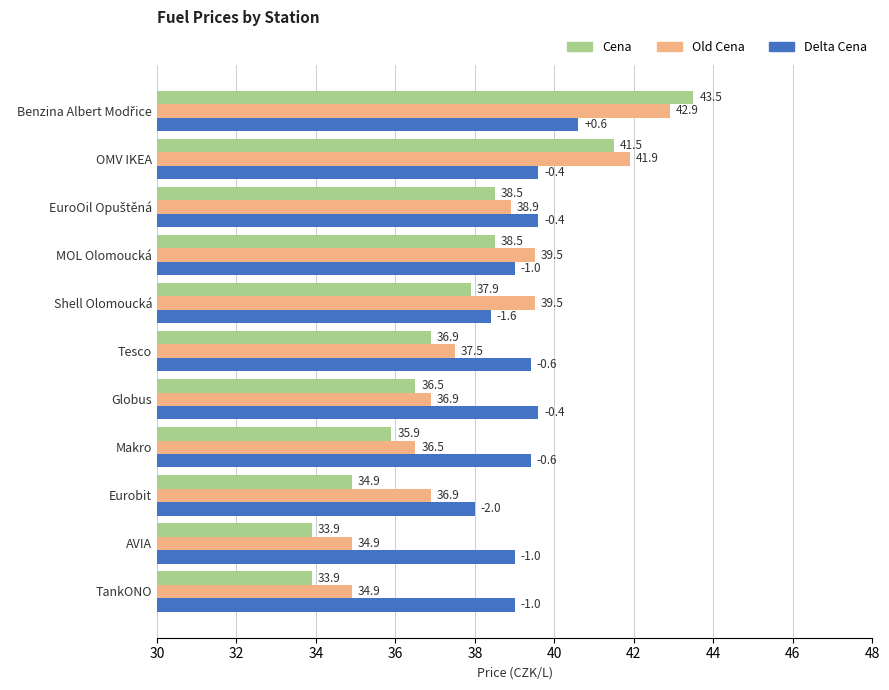

Rank the series by their maximum value, from highest to lowest.

Cena, Old Cena, Delta Cena